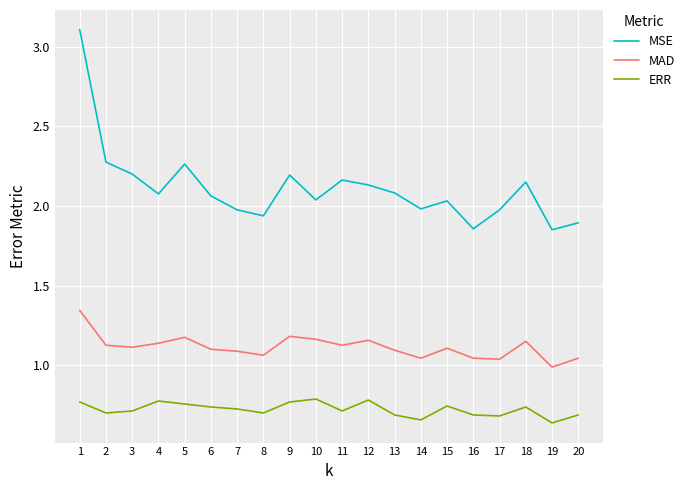

Is this an area chart (filled region under the line)?

No